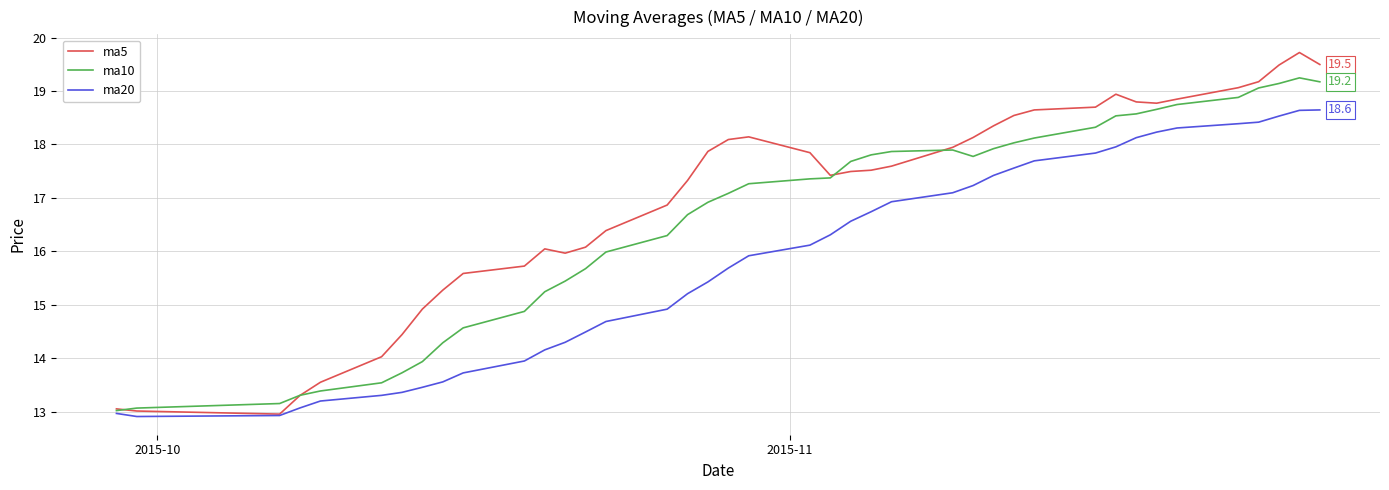

List the series in order of their peak value, lowest first.

ma20, ma10, ma5